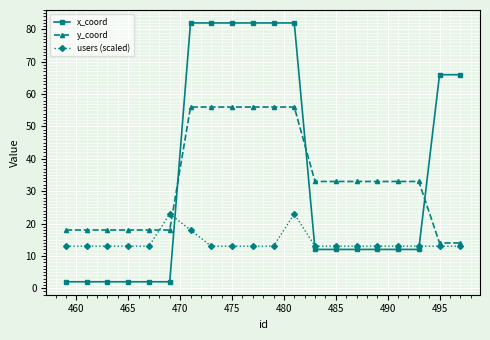

True or false: y_coord and x_coord intersect in this chart.

True